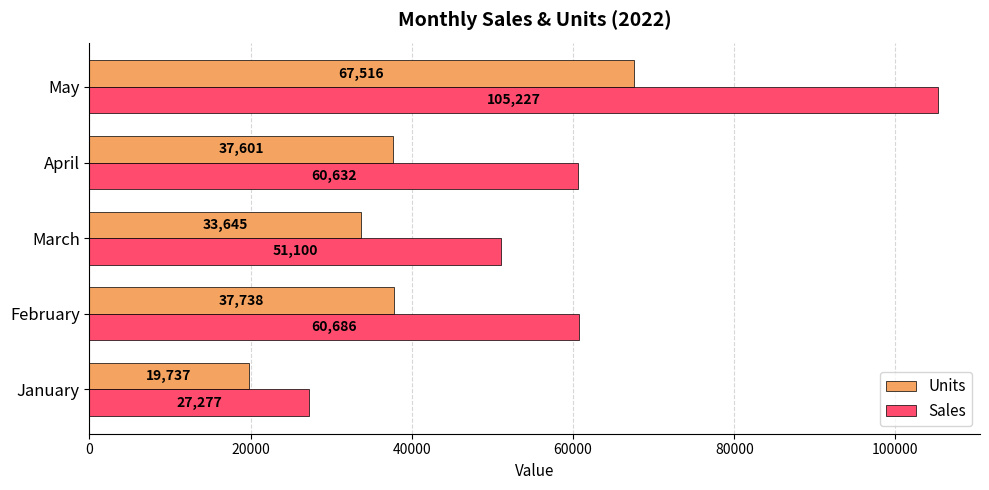

At which label does Units reach its peak?

May